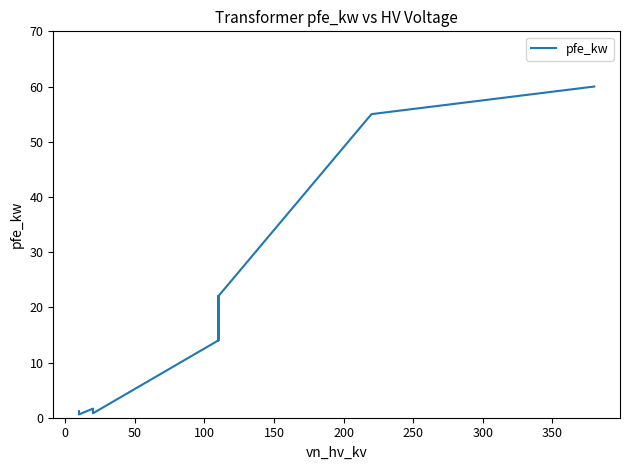

What is the difference between the values at 0 and 250?

37.0